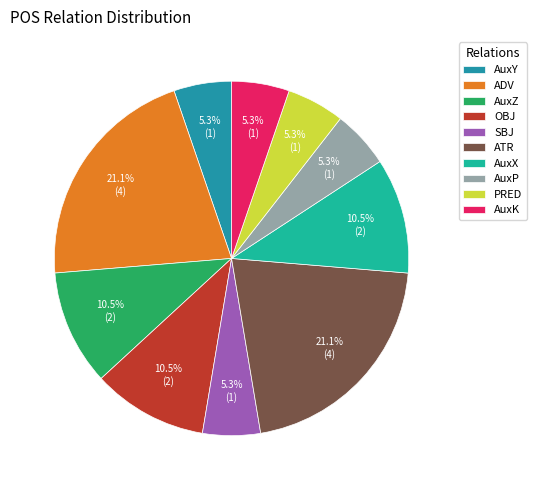

Is the sum of AuxX and AuxY greater than half?

No